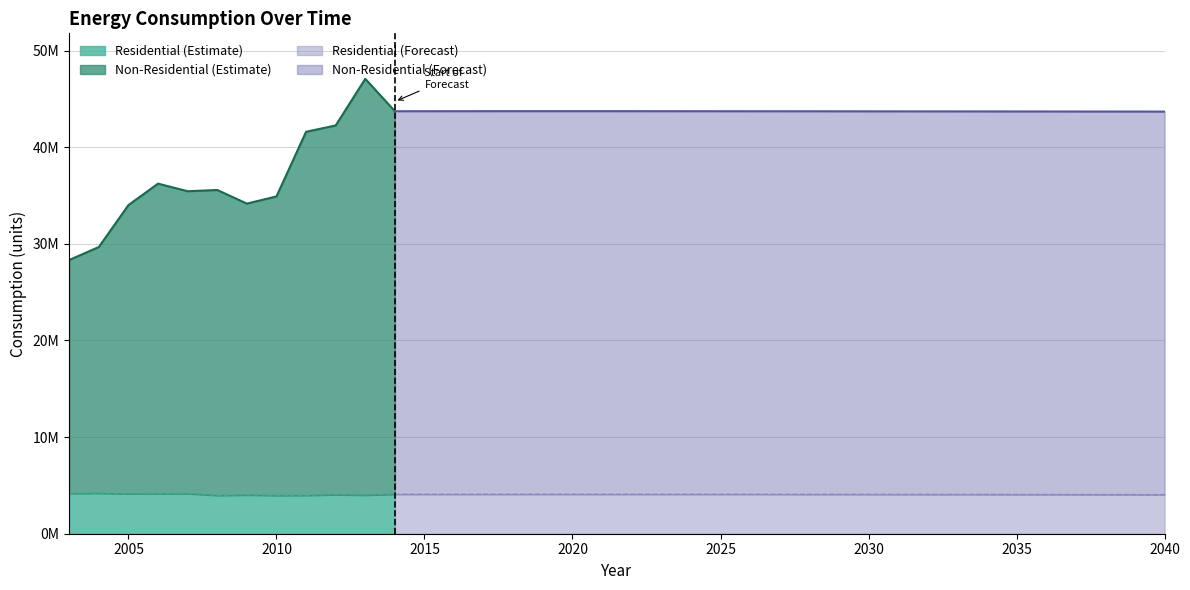

What is the difference between the second highest and minimum values in the consumption residential series?

205041